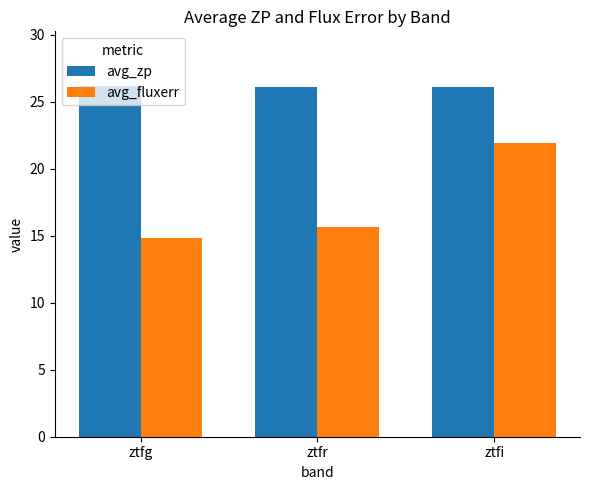

List the series in order of their peak value, lowest first.

avg_fluxerr, avg_zp